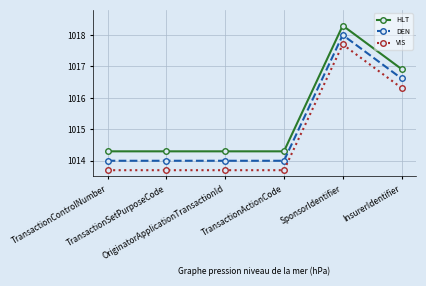

True or false: VIS and HLT cross at least once.

False